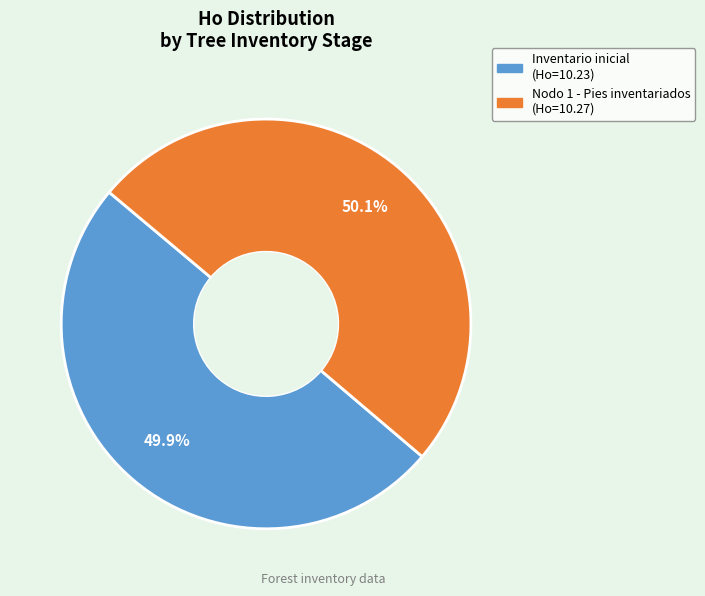

What percentage do Nodo 1 - Pies inventariados and Inventario inicial together represent?

100.0%